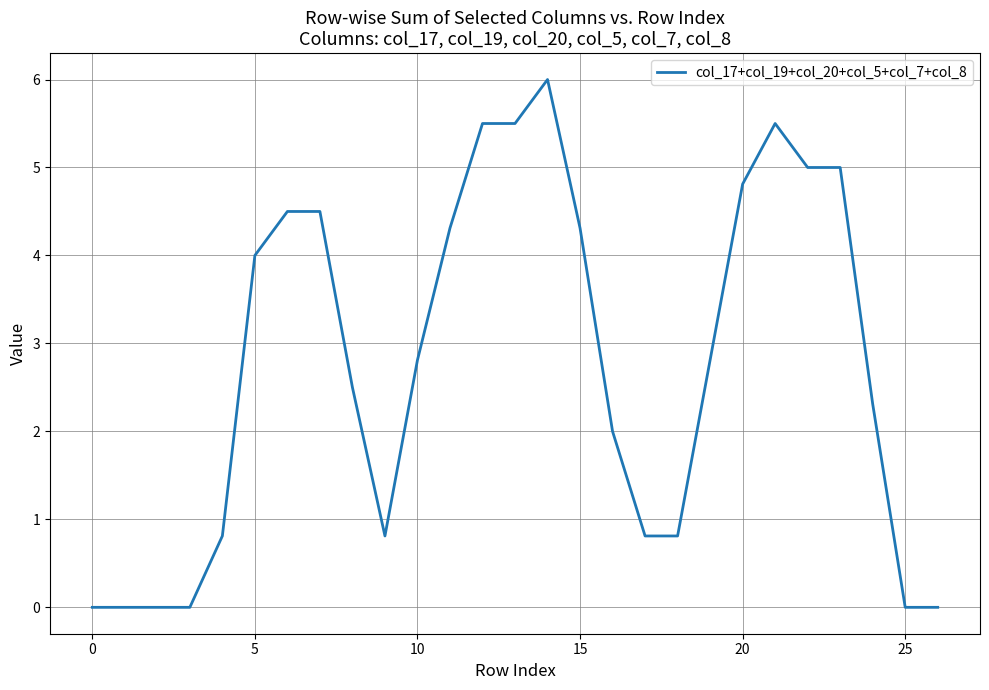

What is the difference between the maximum and minimum values?

6.0